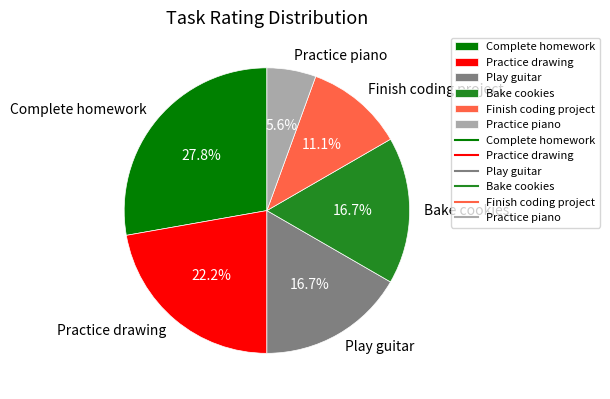

To the nearest percent, what is the combined percentage of Complete homework and Bake cookies?

44%